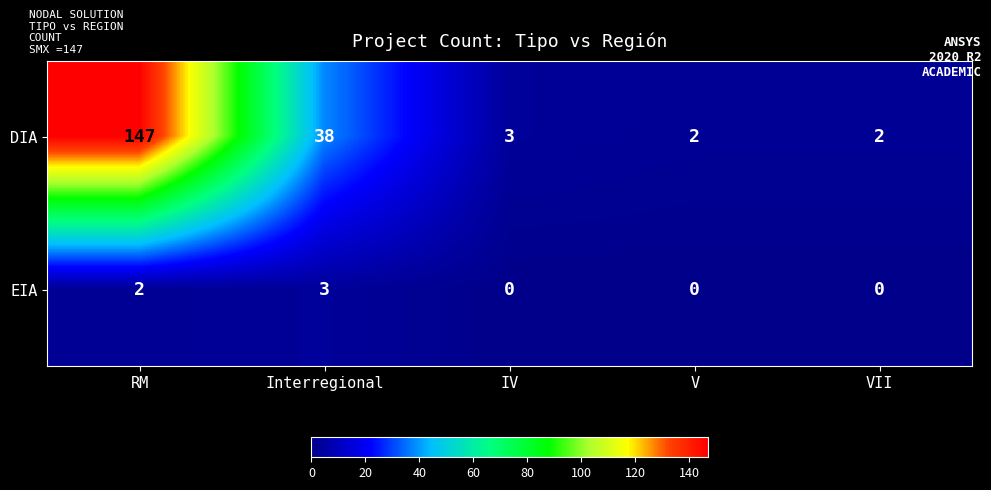

Reading left to right, list all the values displayed in this chart.

DIA: RM=147	Interregional=38	IV=3	V=2	VII=2
EIA: RM=2	Interregional=3	IV=0	V=0	VII=0